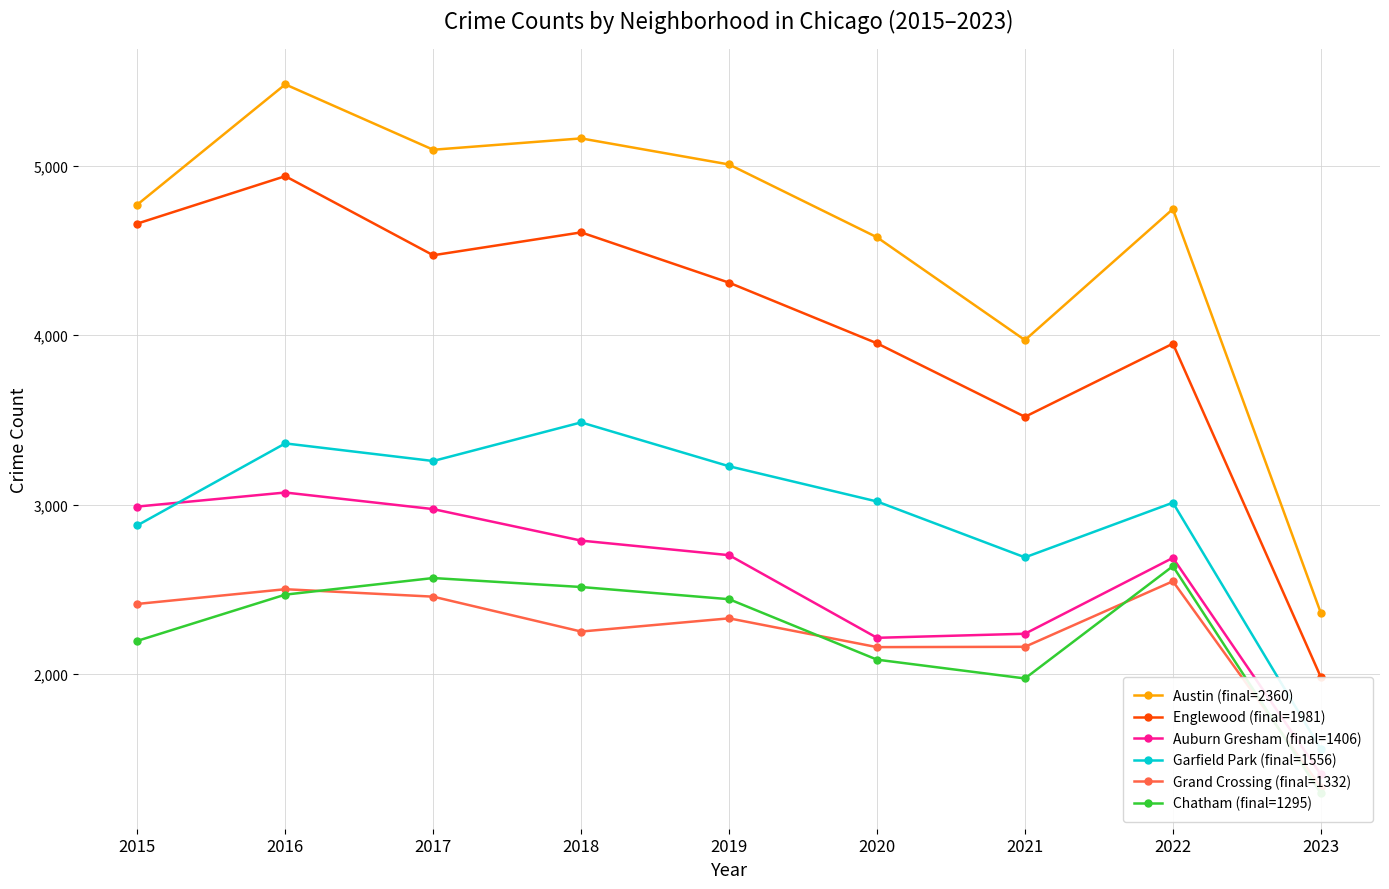

The value of Garfield Park (final=1556) at 2015 is 2877. True or false?

True